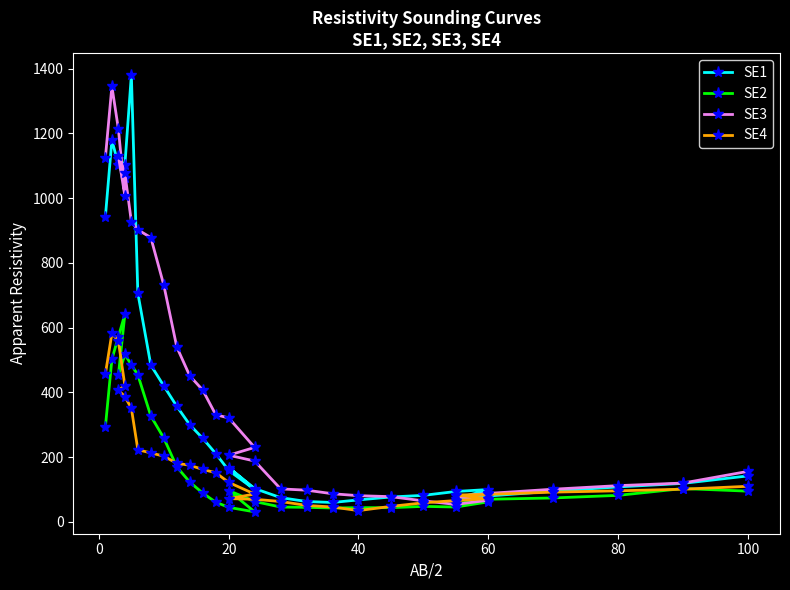

What is the value of the SE2 point at the 15th from the left?

45